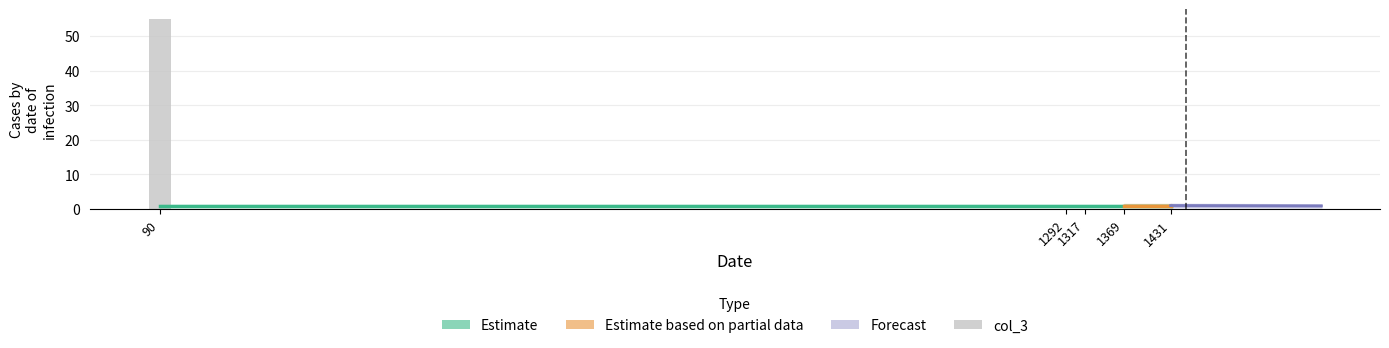

Which has a higher value, 90 or 1431?

90